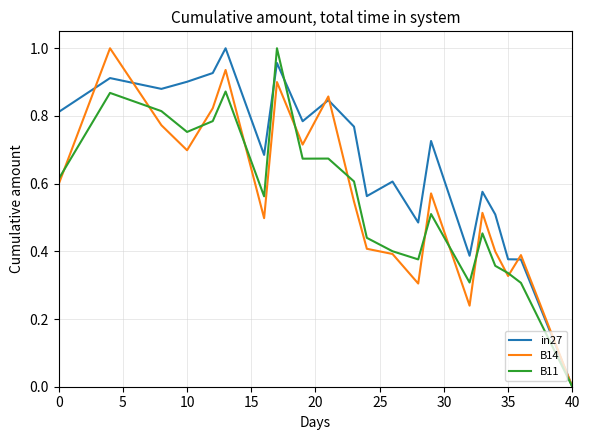

True or false: B11 has more than 2 interior local peaks.

True